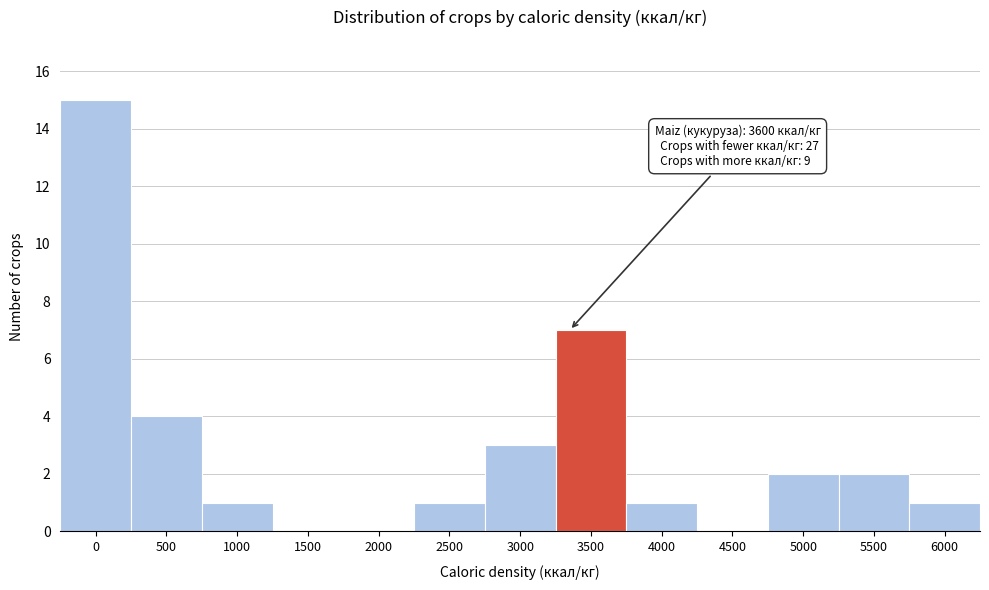

Reading left to right, transcribe all the data shown in this chart.

0=15	500=4	1000=1	1500=0	2000=0	2500=1	3000=3	3500=7	4000=1	4500=0	5000=2	5500=2	6000=1